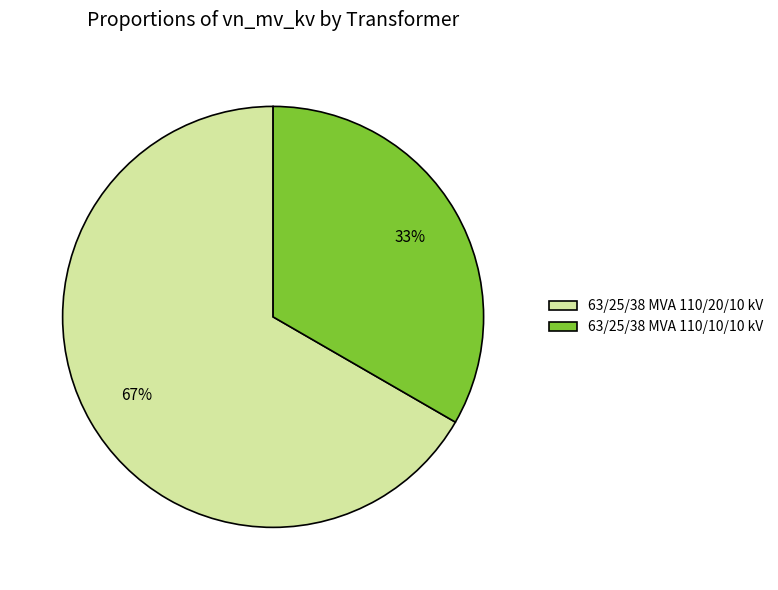

To the nearest percent, what portion does 63/25/38 MVA 110/10/10 kV represent?

33%